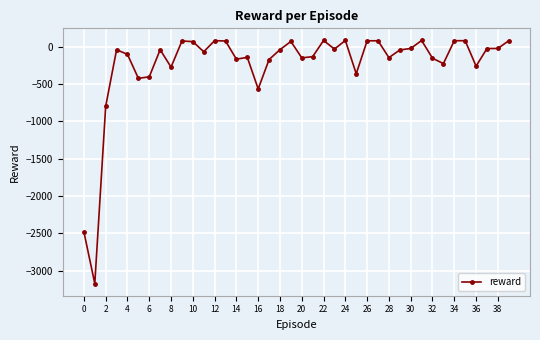

Does the chart display data point markers on the line(s)?

Yes